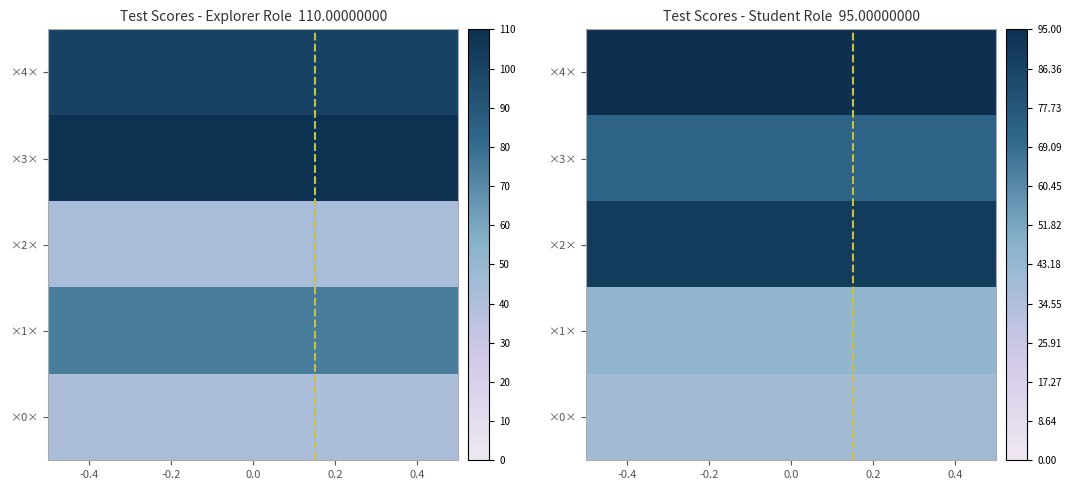

Between birds with purple crests and tails and trees with orange trunks or berries, which series saw the biggest shift?

explorer